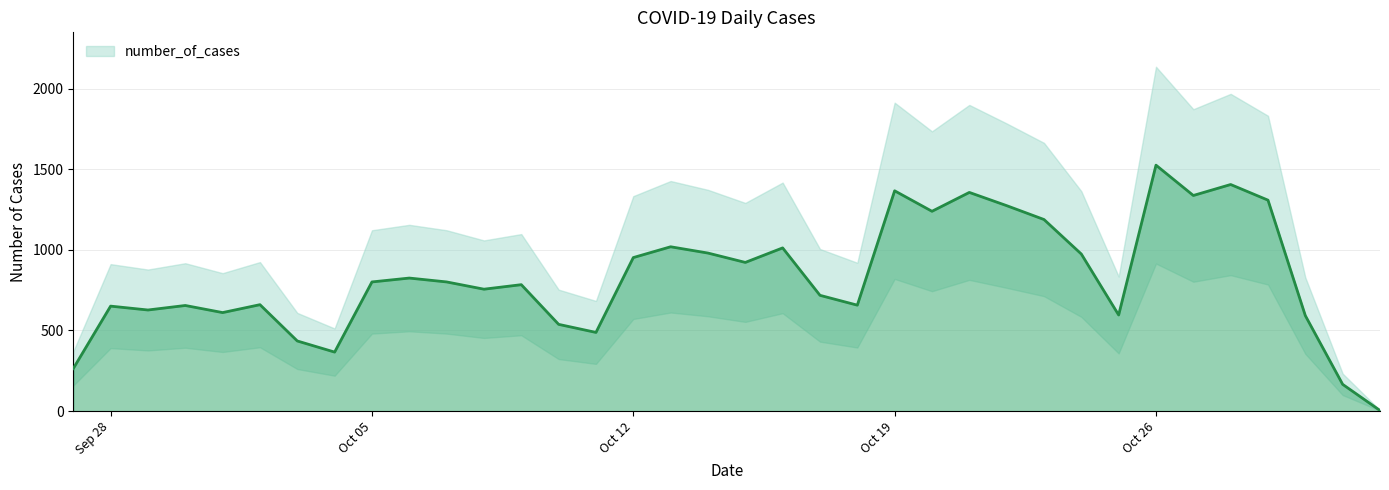

Does the chart have visible grid lines?

Yes